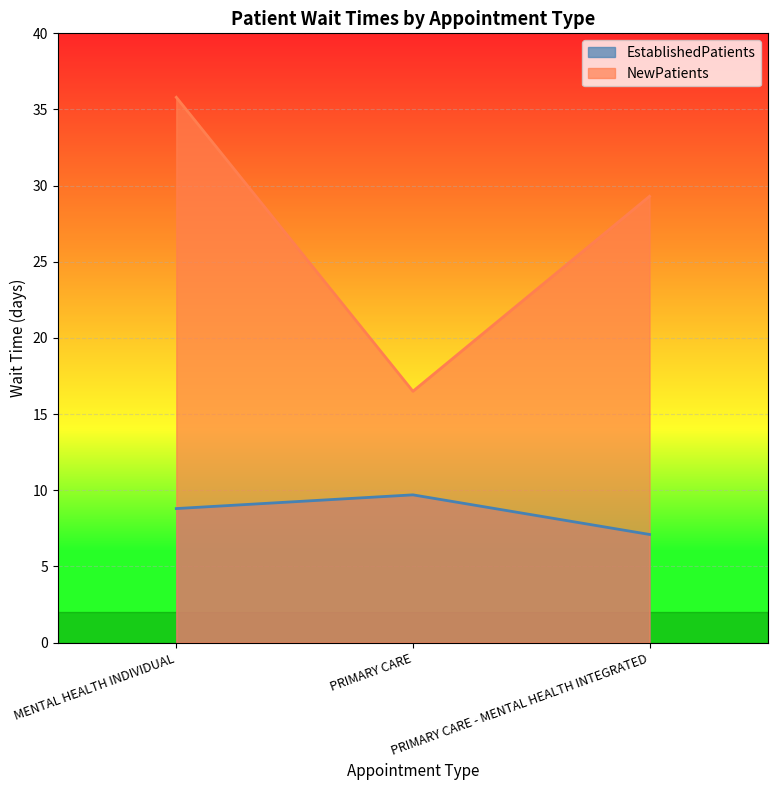

At which label does NewPatients first exceed 29?

MENTAL HEALTH INDIVIDUAL